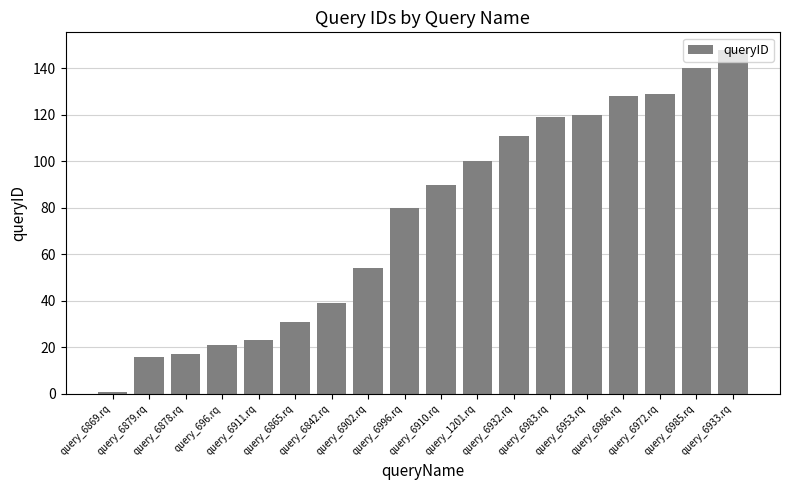

What is the ratio of the value at query_6879.rq to the value at query_6910.rq?

0.2